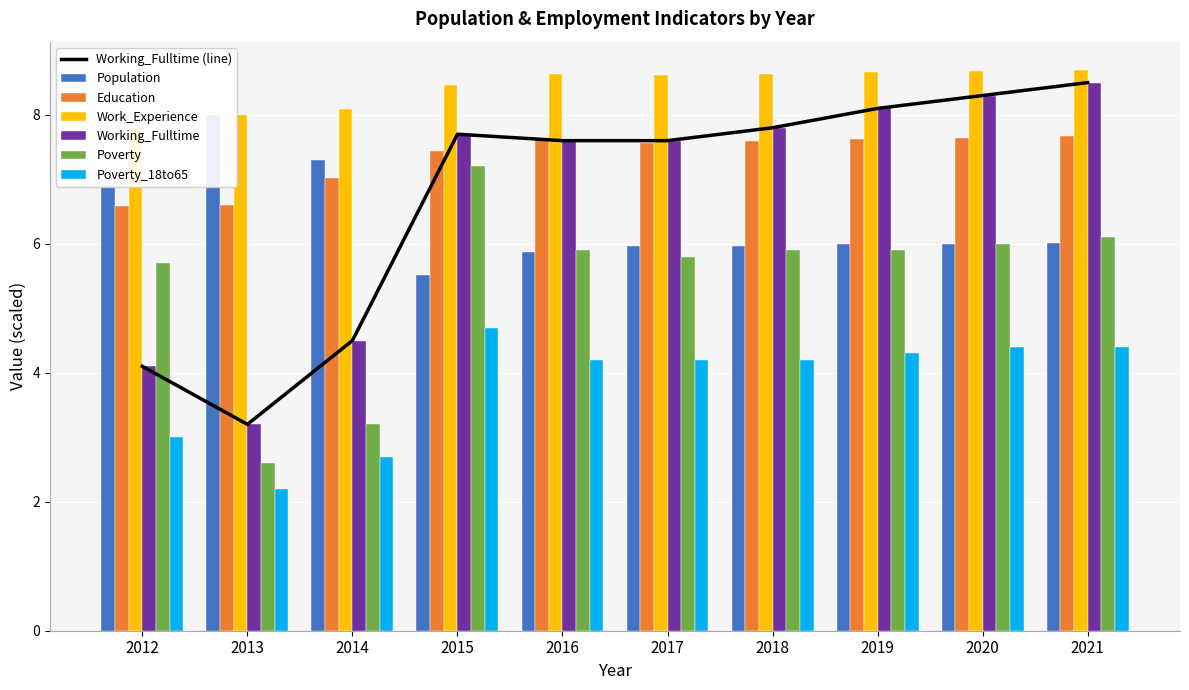

True or false: Working_Fulltime has a value of 7.7 at 2015.

True